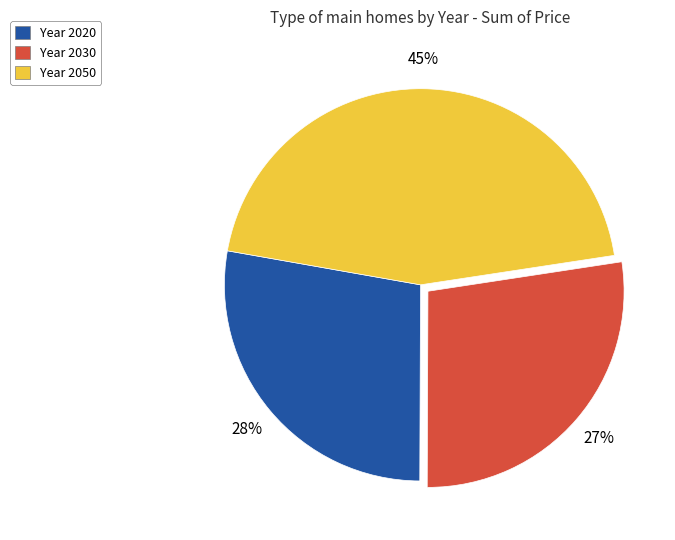

Which category has the biggest portion of the pie?

Year 2050